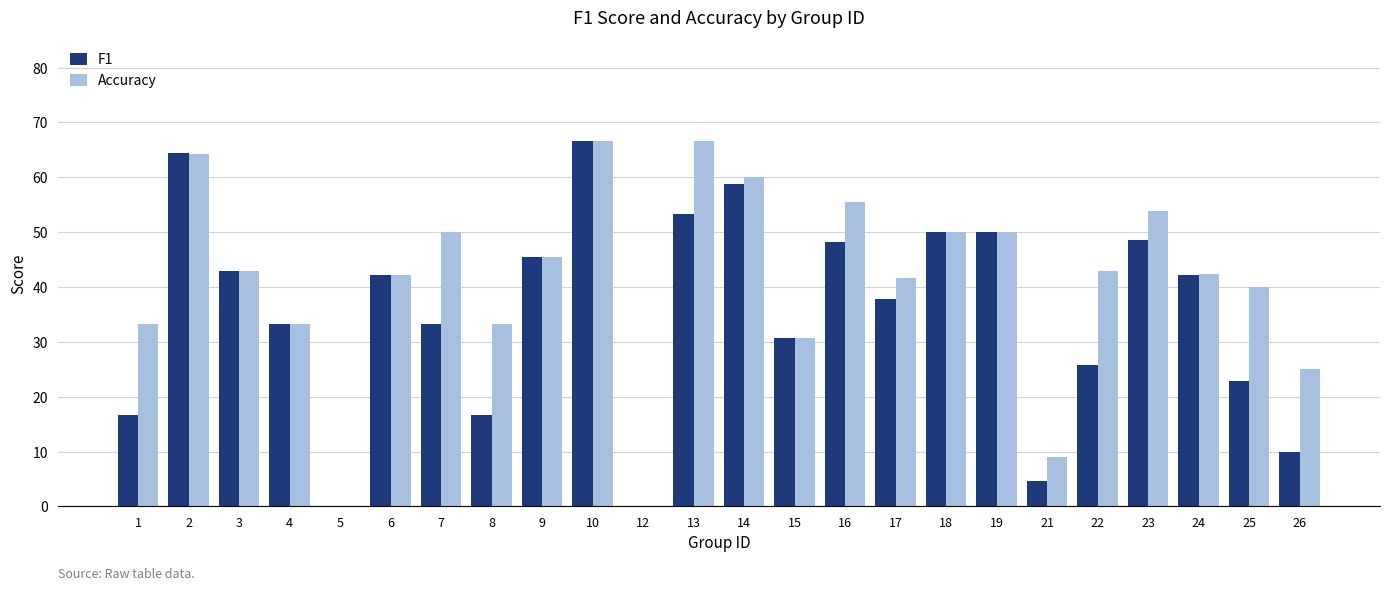

Are the bars horizontal?

No